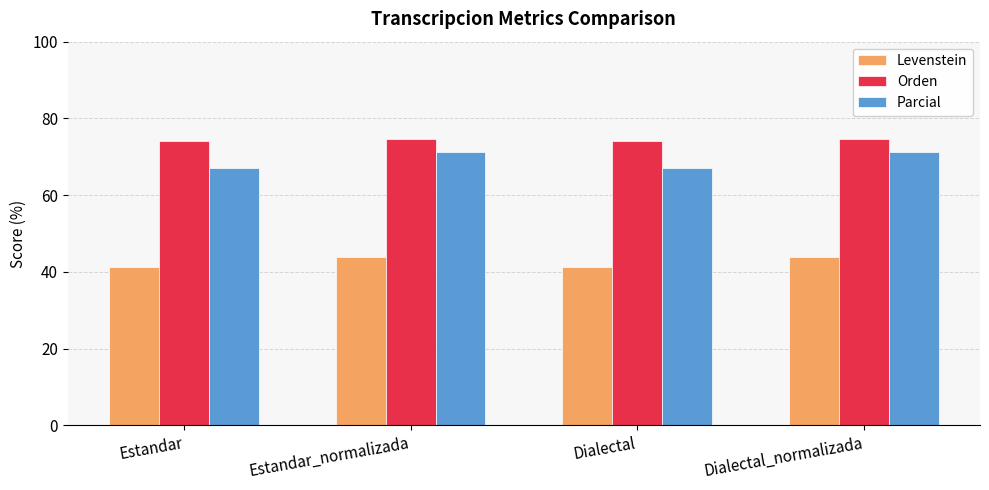

Rank the series by their maximum value, from highest to lowest.

Orden, Parcial, Levenstein